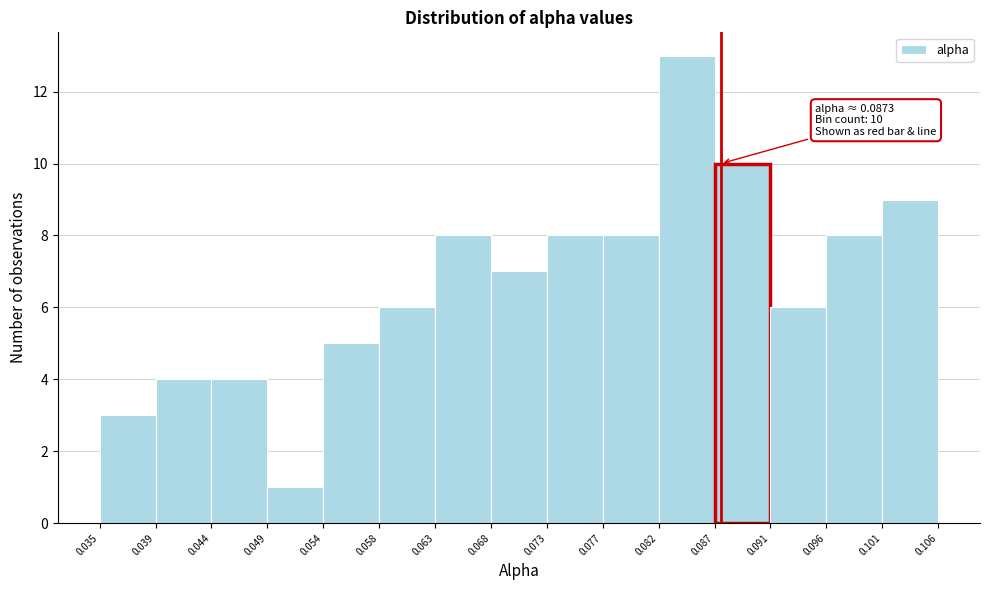

Which range on the x-axis has the tallest bar?

0.082 to 0.087